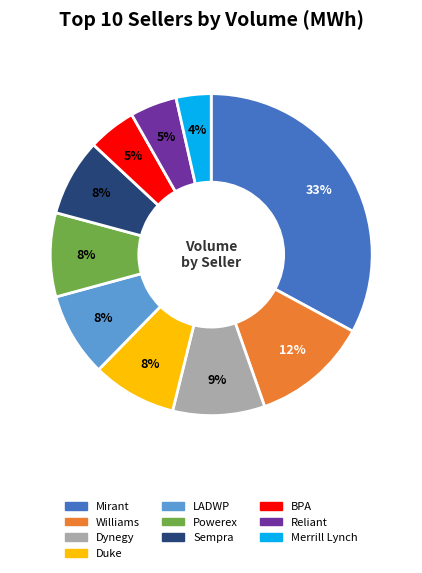

What is the smallest slice in the pie chart?

Merrill Lynch